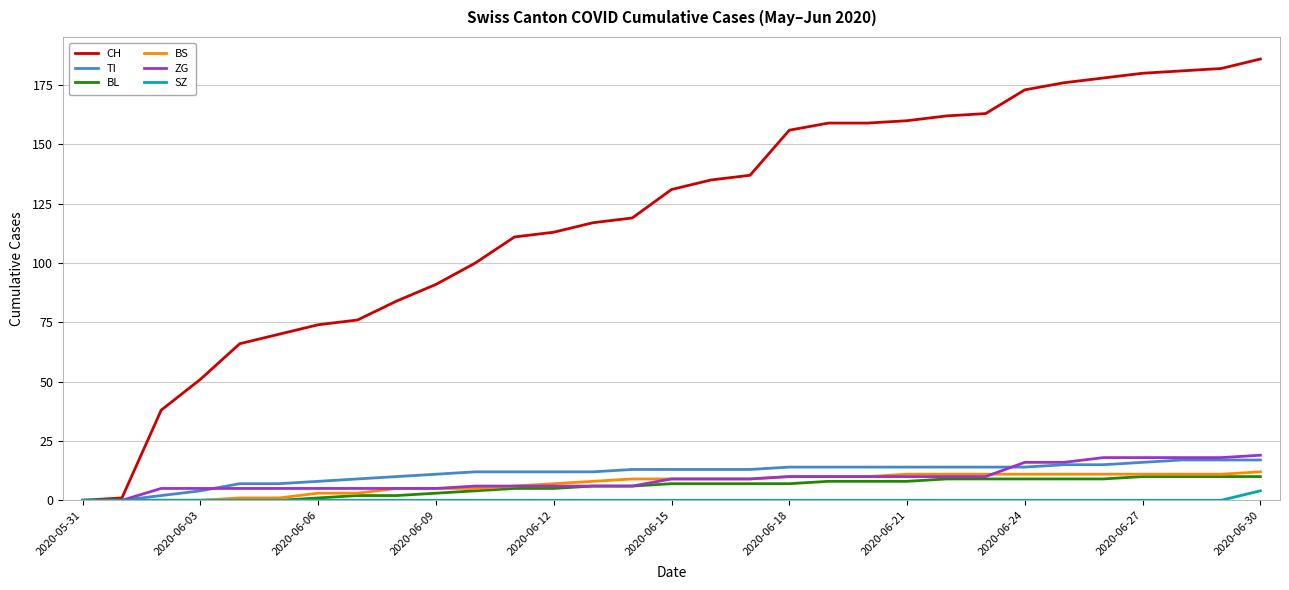

Which series has the largest total across all categories?

CH